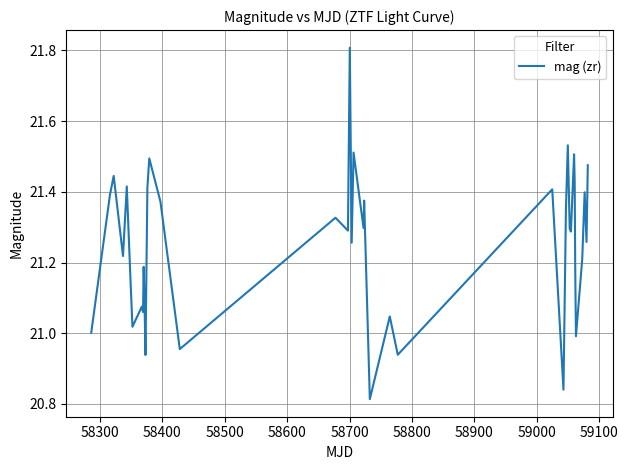

What is the greatest value displayed?

21.8